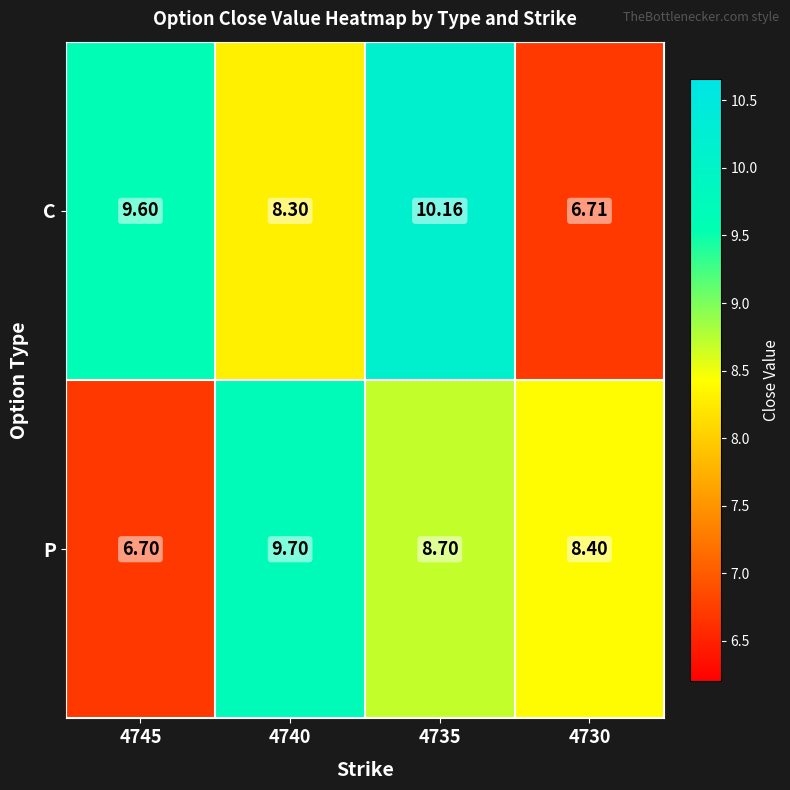

Which series has the widest spread of values?

C